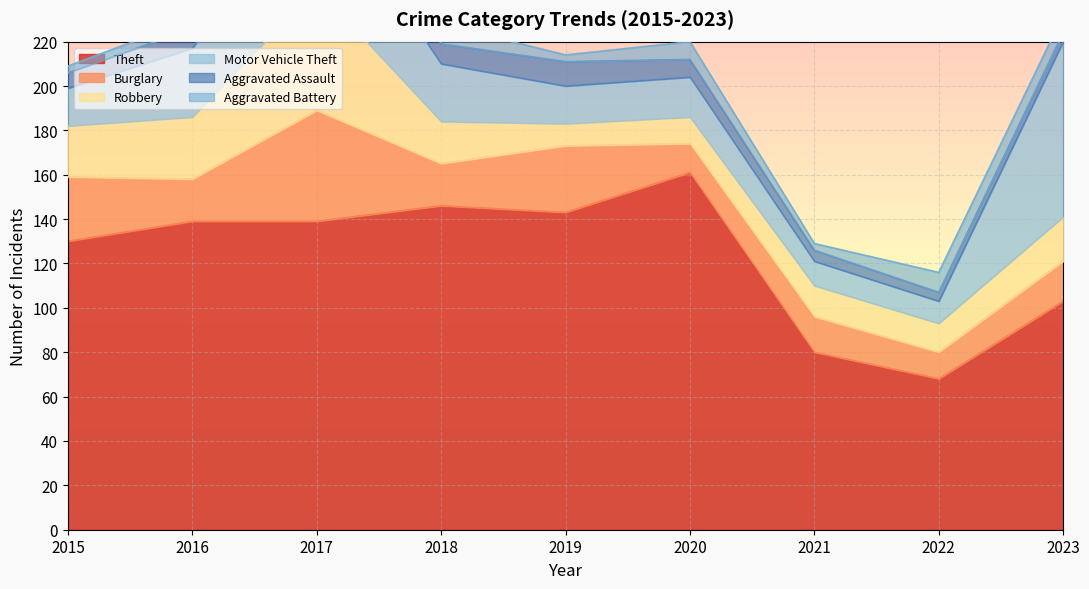

True or false: Motor Vehicle Theft has more than 0 points higher than both neighbors.

True